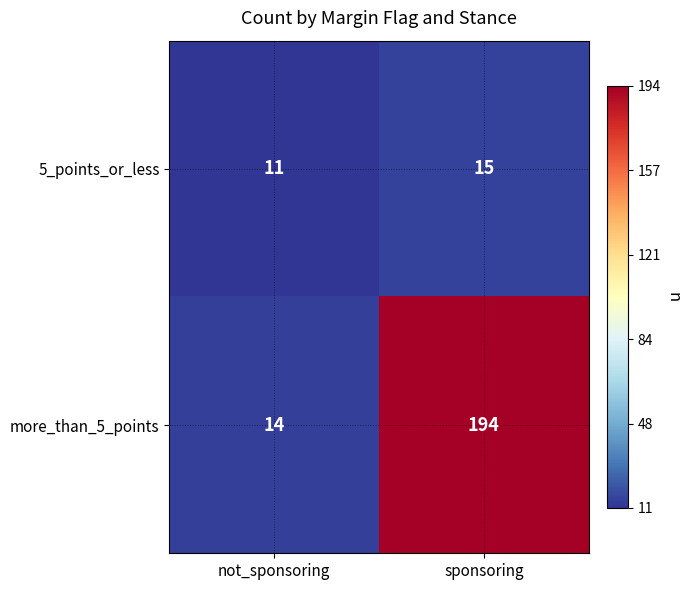

At sponsoring, list the series in order from smallest to largest.

5_points_or_less, more_than_5_points